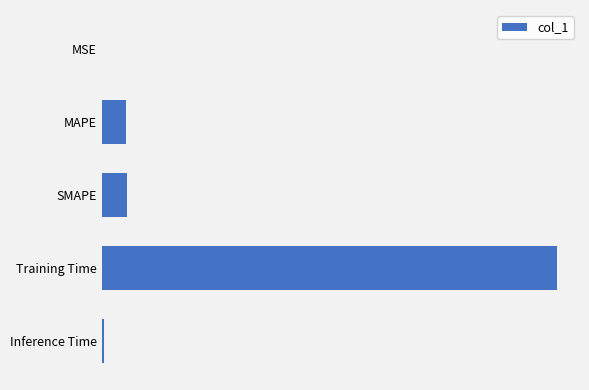

Count the number of data series in this chart.

1